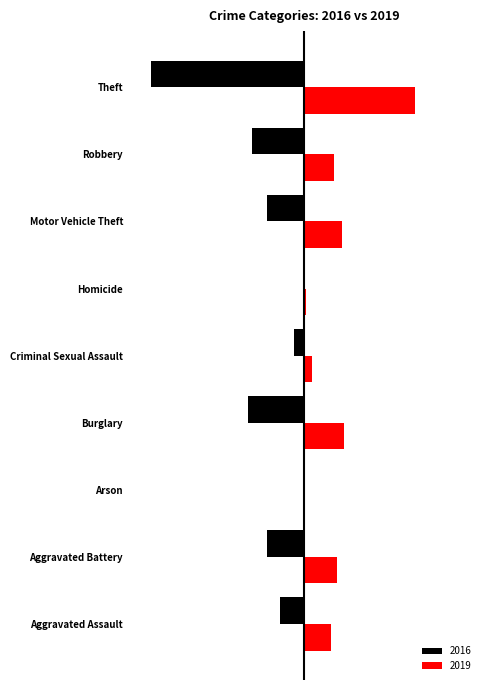

What are all the series names shown in the legend?

2016, 2019